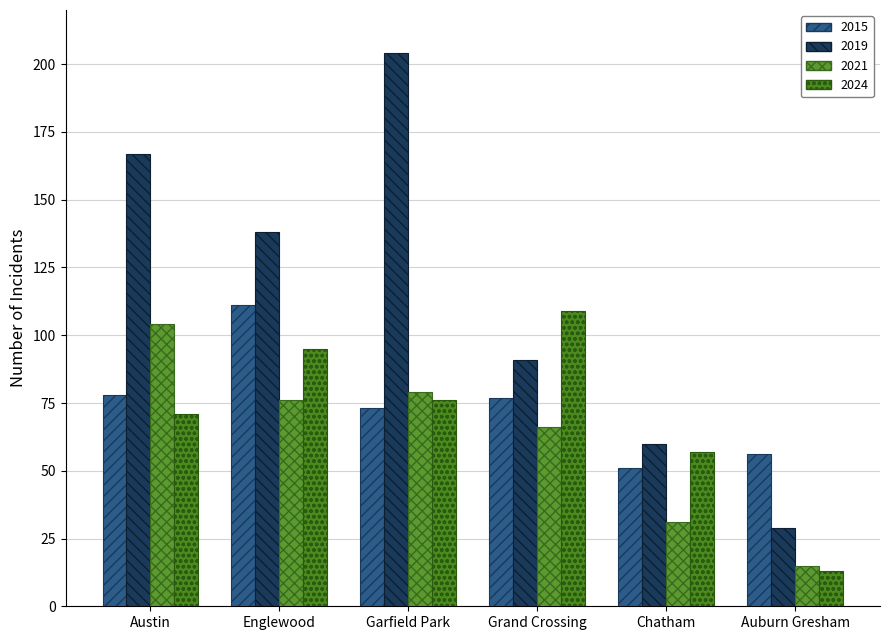

What is the total value across all series at Austin?

420